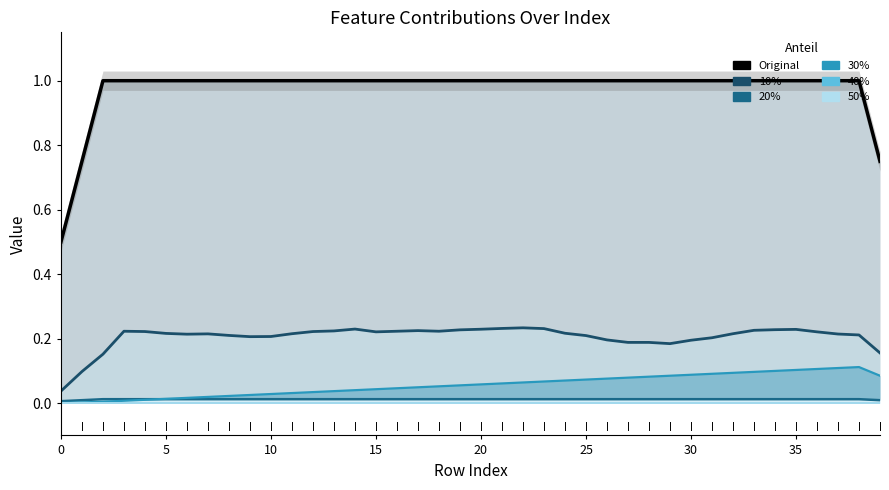

Which has a higher value, 33 or 20?

33